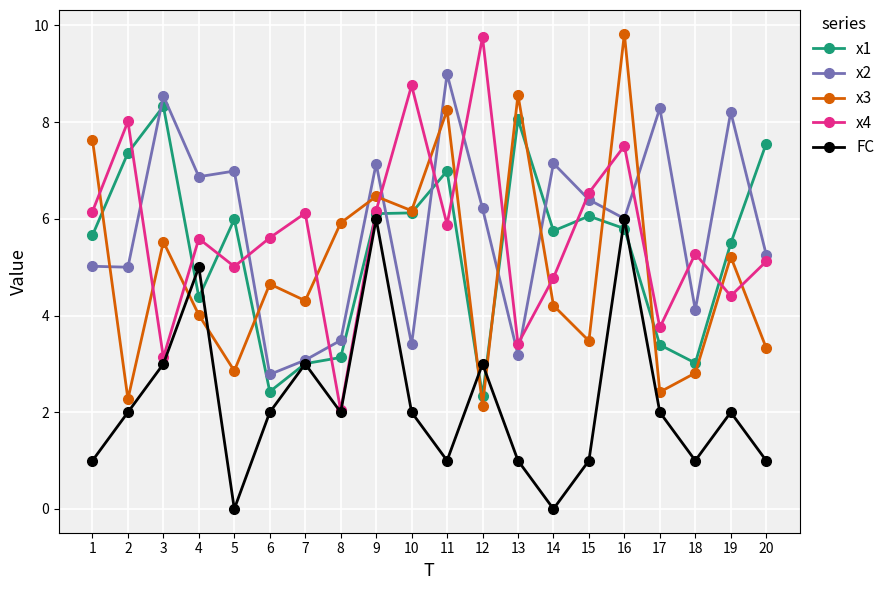

In x3, how many points are higher than both neighbors (excluding endpoints)?

7